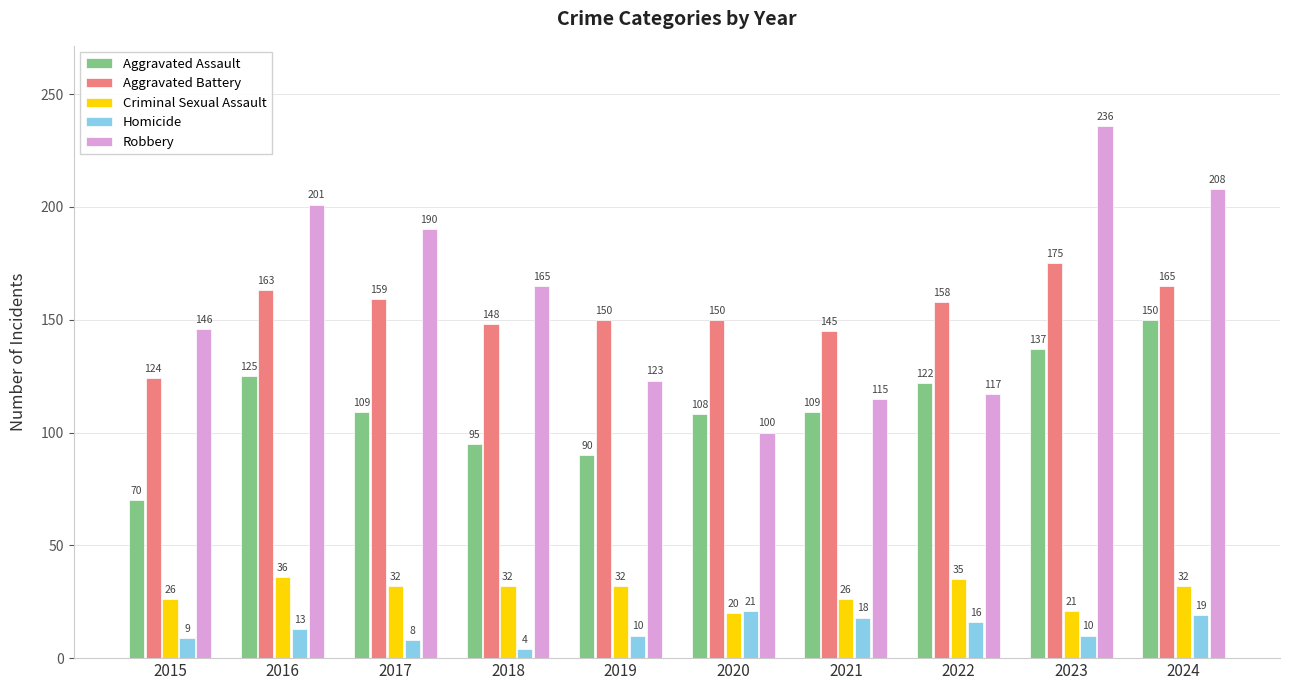

What is the sum of all Aggravated Battery values?

1537